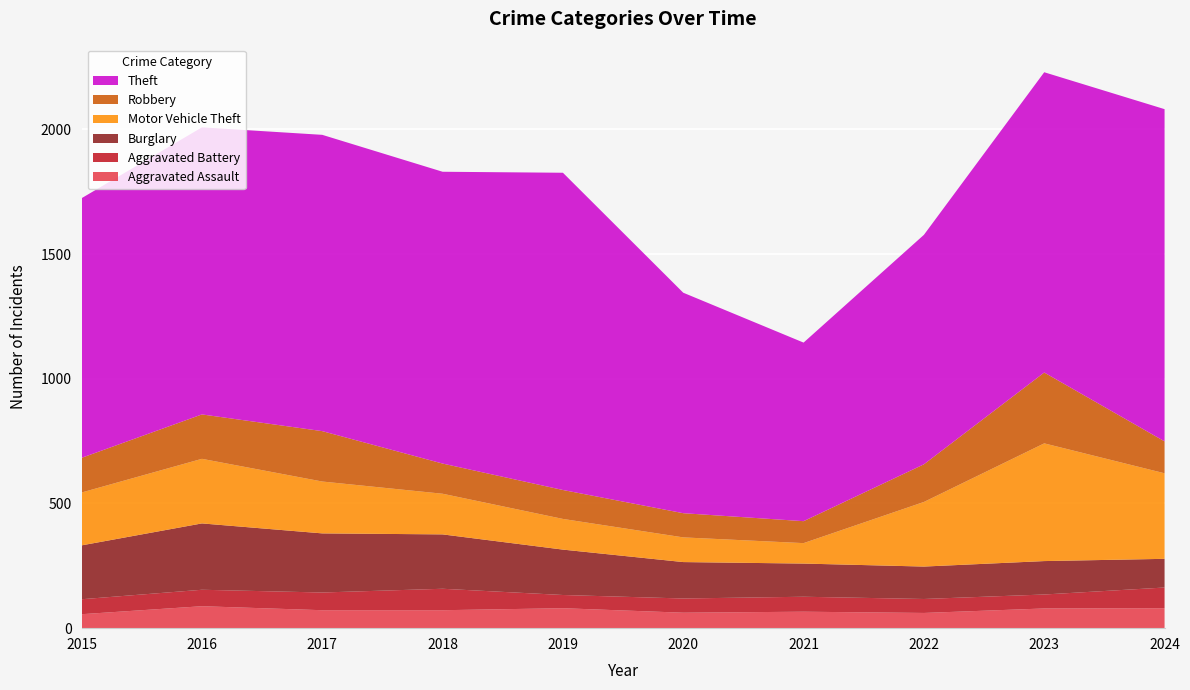

Reading right to left, transcribe all the data shown in this chart.

Aggravated Assault: 2024=80	2023=79	2022=61	2021=66	2020=62	2019=80	2018=72	2017=72	2016=88	2015=56
Aggravated Battery: 2024=83	2023=56	2022=56	2021=60	2020=57	2019=53	2018=86	2017=71	2016=66	2015=60
Burglary: 2024=115	2023=134	2022=130	2021=133	2020=146	2019=182	2018=218	2017=237	2016=266	2015=216
Motor Vehicle Theft: 2024=343	2023=472	2022=259	2021=82	2020=99	2019=123	2018=163	2017=208	2016=259	2015=212
Robbery: 2024=128	2023=284	2022=151	2021=88	2020=97	2019=116	2018=121	2017=202	2016=178	2015=139
Theft: 2024=1332	2023=1204	2022=920	2021=716	2020=884	2019=1272	2018=1170	2017=1188	2016=1151	2015=1041